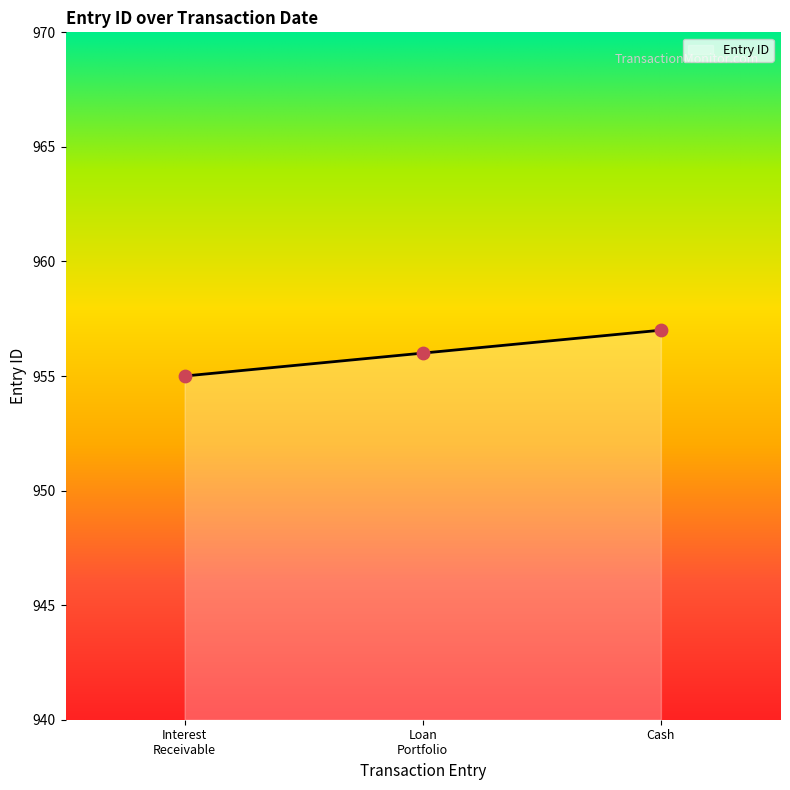

Read the value at Cash.

957